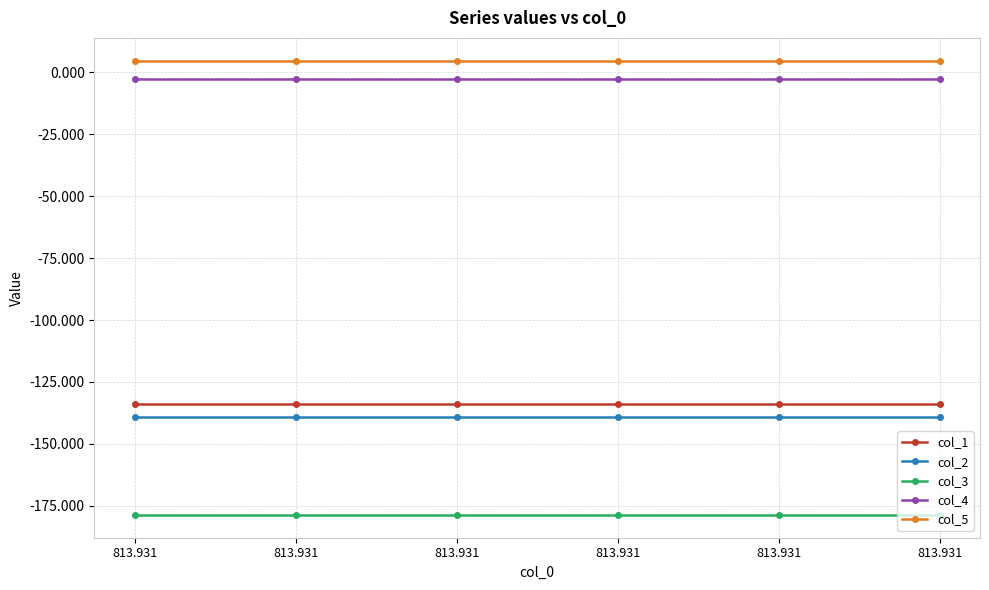

True or false: col_5 has a value of 4.7 at 813.931.

True